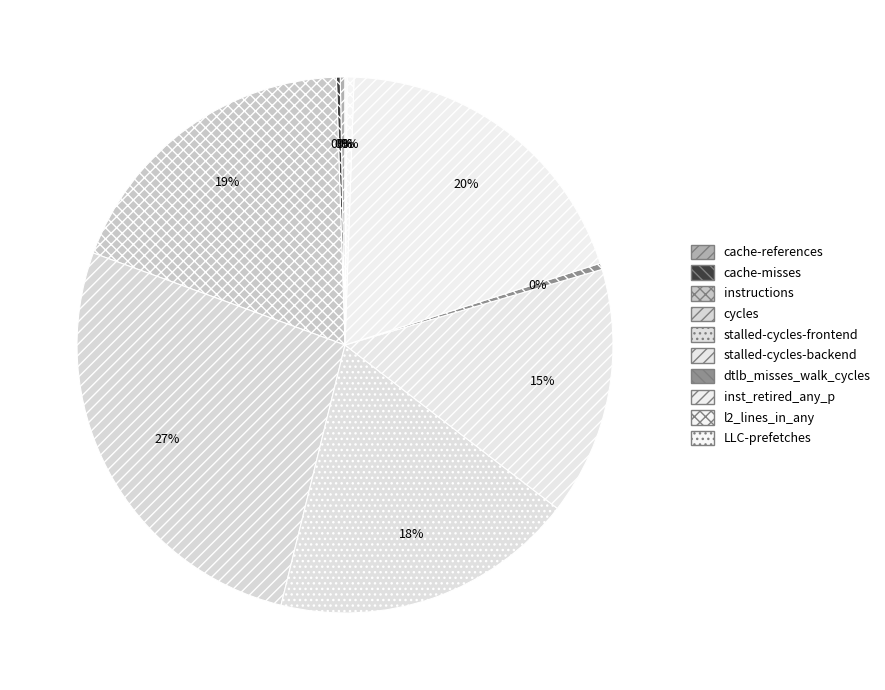

How much of the chart is everything except stalled-cycles-backend?

85.0%